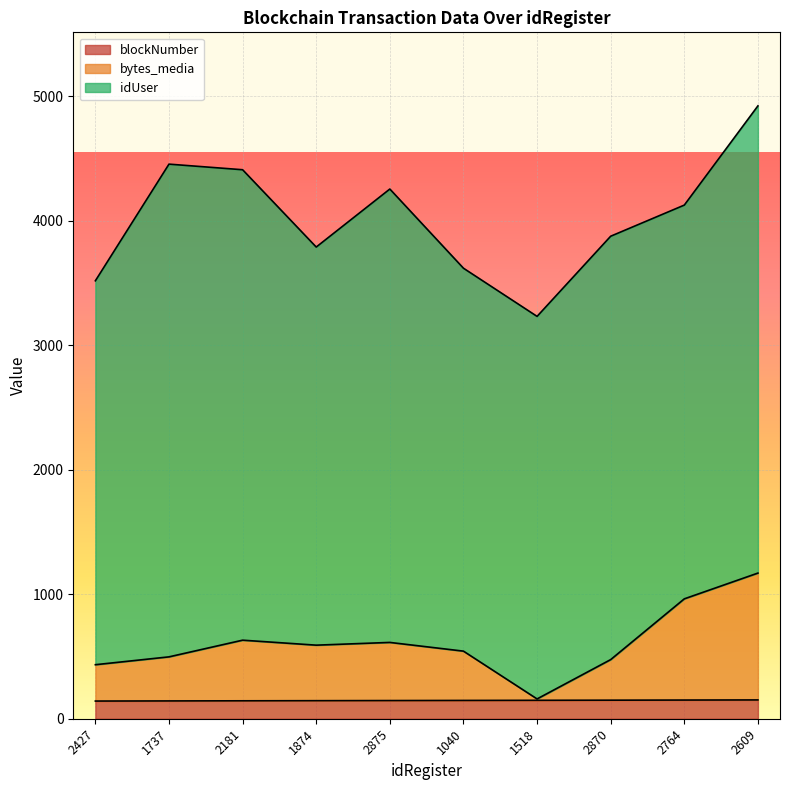

At which label does bytes_media reach its minimum?

1518